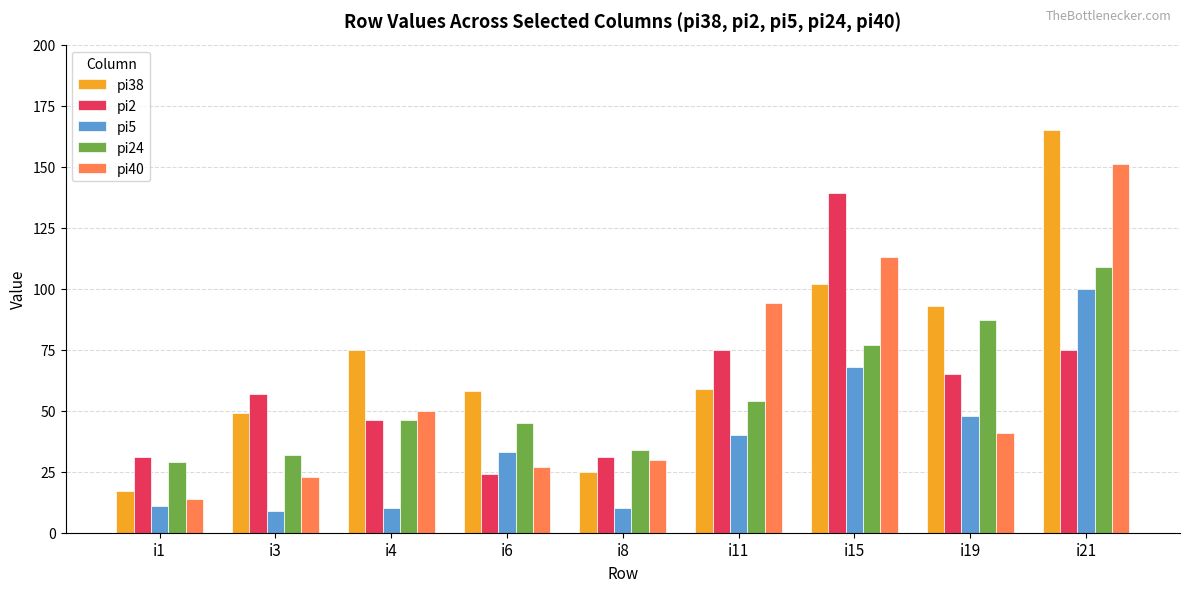

What is the difference between the maximum and second lowest values in the pi24 series?

77